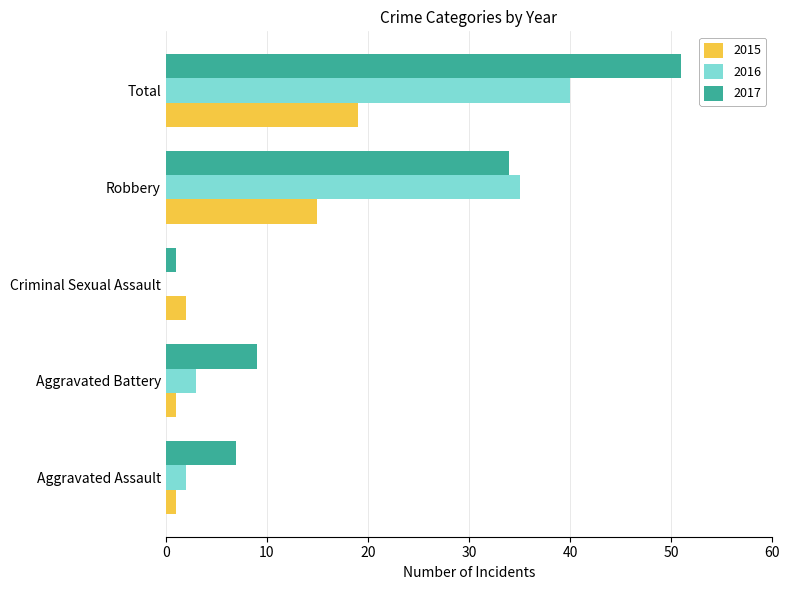

At which category does the chart reach its peak across all series?

Total